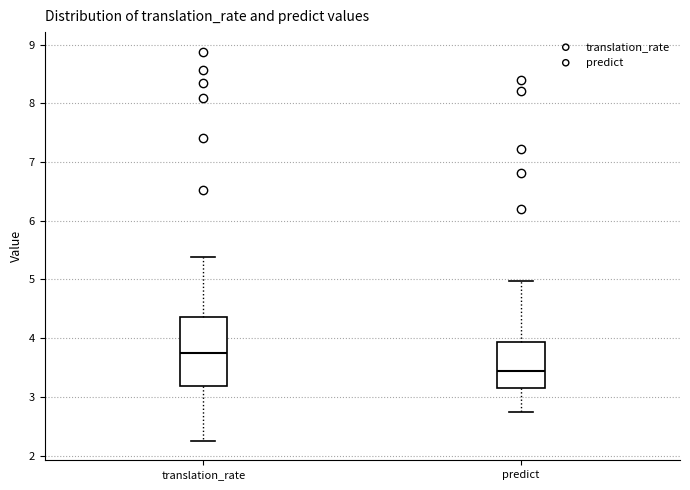

Where is the lower edge of the box for translation_rate on the y-axis? The values are not printed on the chart, so give them approximately, as read against the axis.

3.2